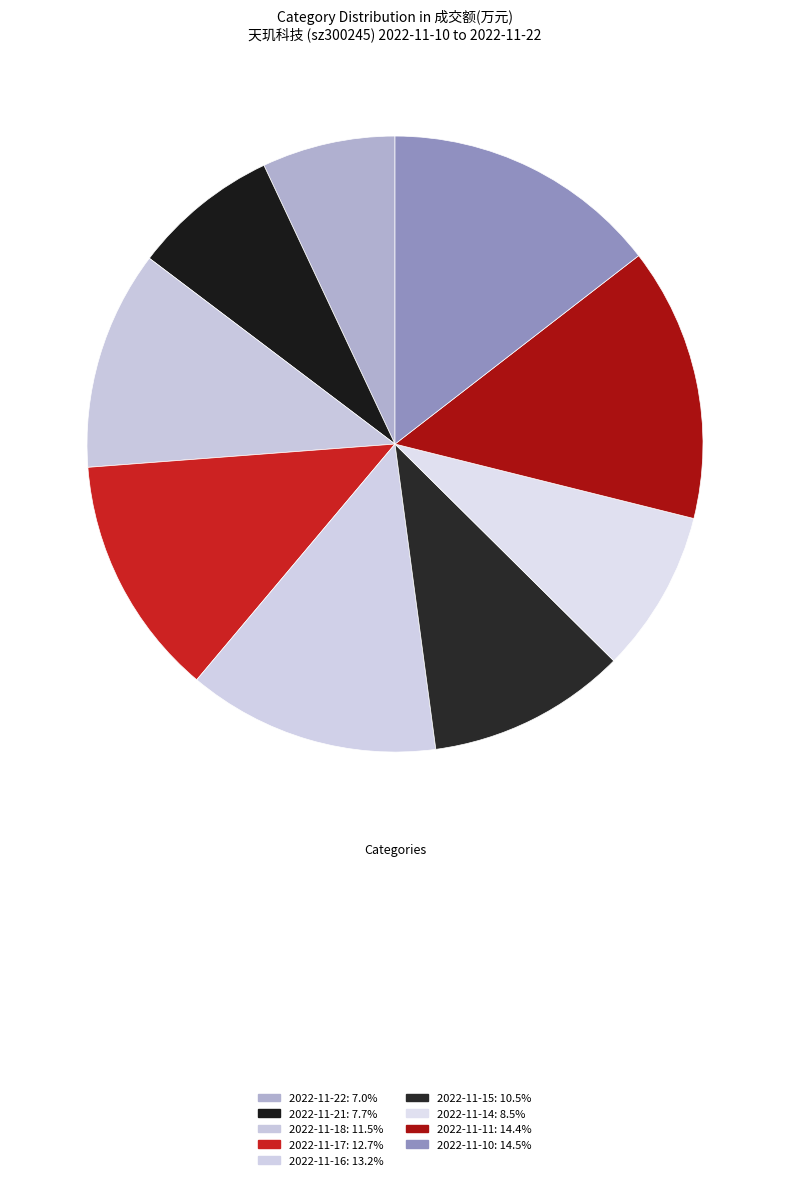

To the nearest percent, what is the difference between the 2022-11-22 and 2022-11-17 slice percentages?

6%